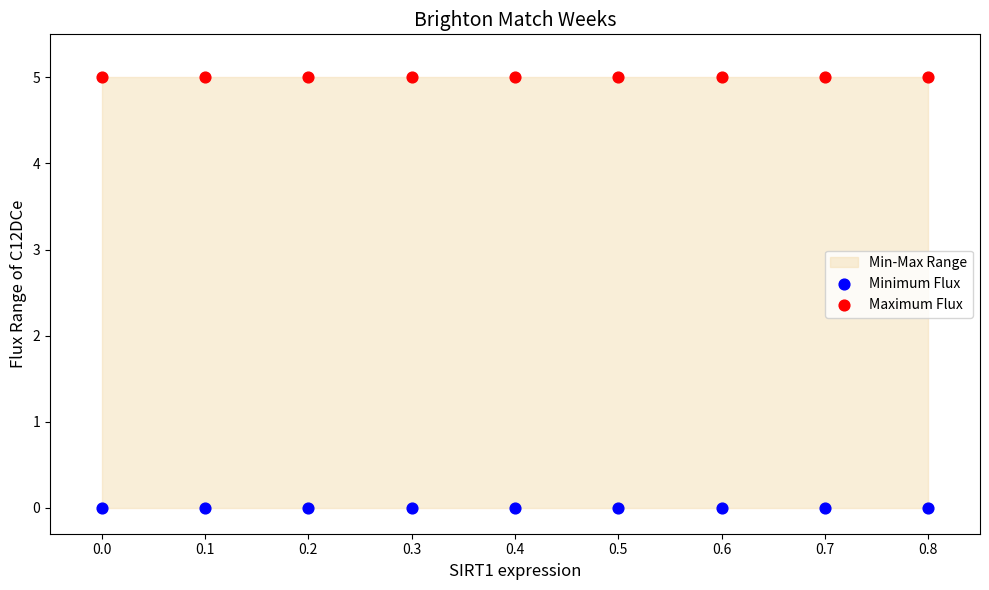

Which series reaches the minimum Y coordinate?

Minimum Flux